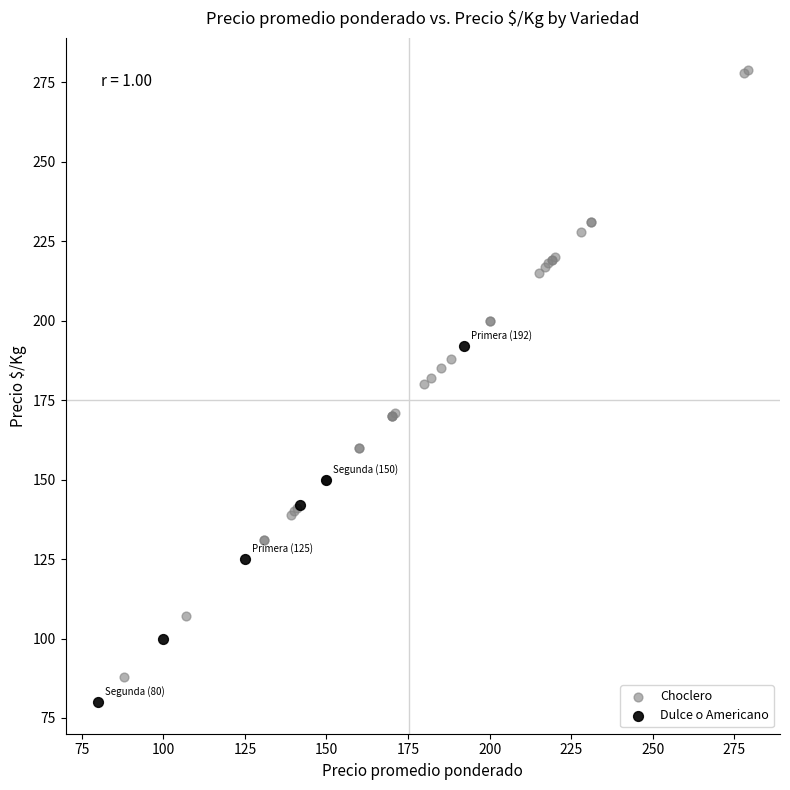

Which series has the widest spread of Y values?

Choclero